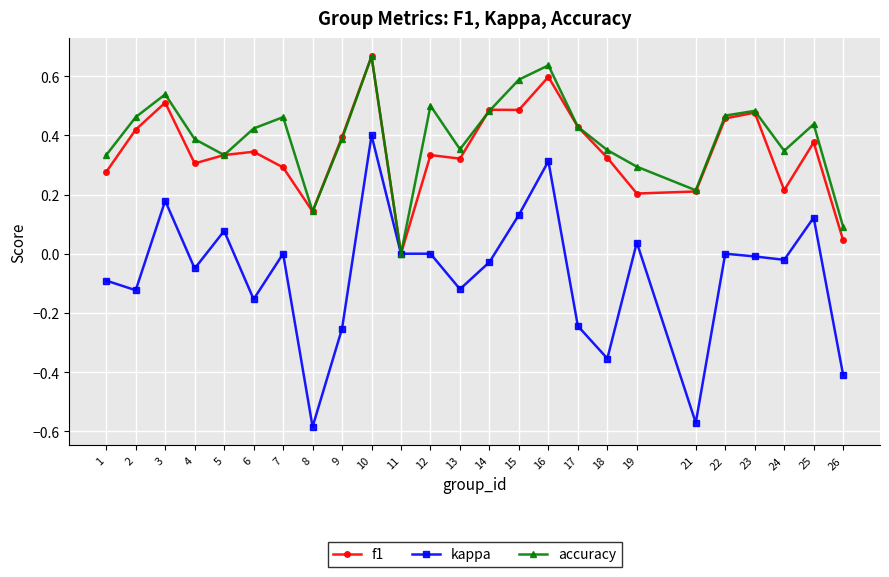

Between 5 and 26, which series saw the biggest shift?

kappa